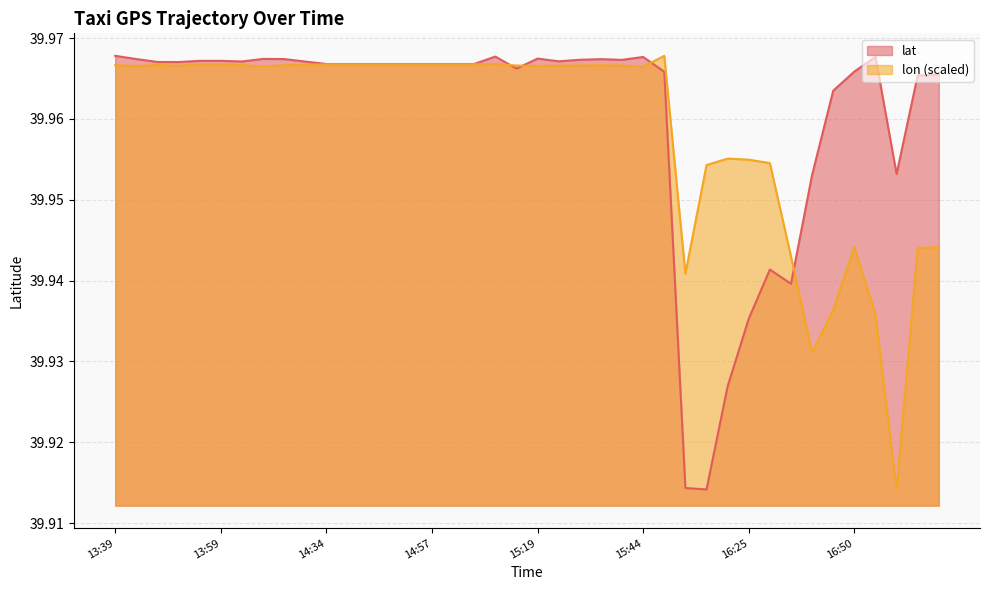

The lat series shows 39.9 at 16:35. True or false?

True